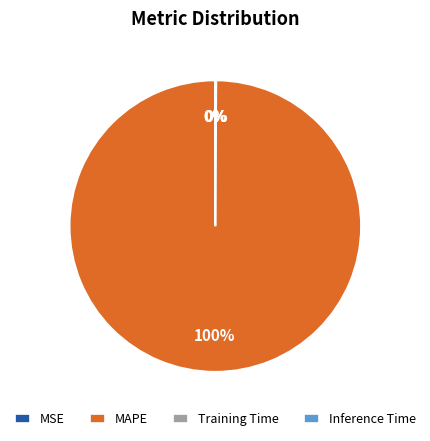

Which category accounts for the majority?

MAPE